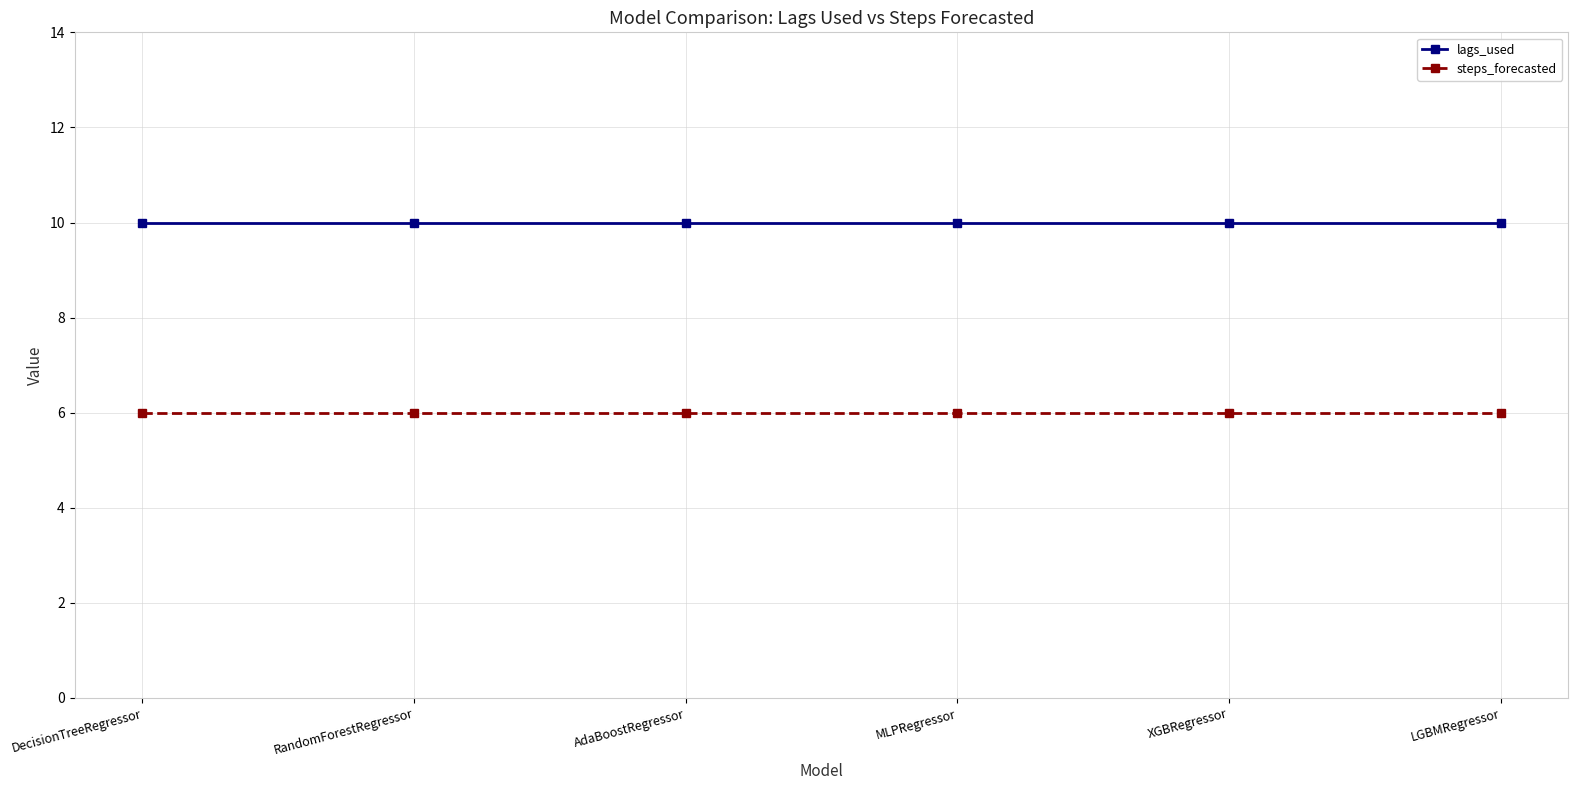

Is it true that lags_used equals 18 at AdaBoostRegressor?

False